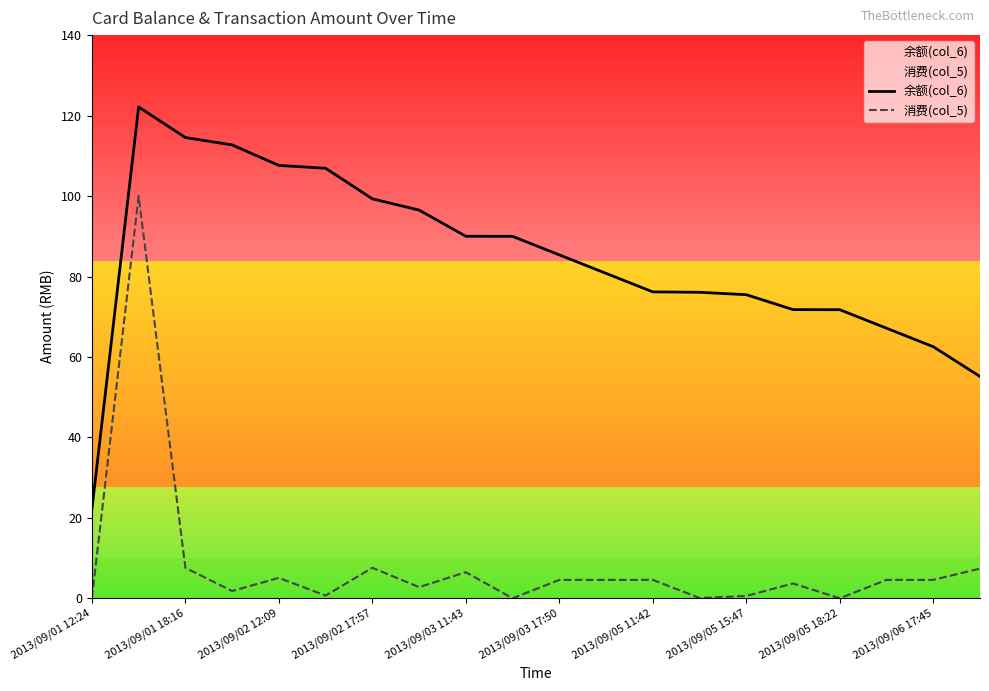

Which series has the largest total across all categories?

余额(col_6)